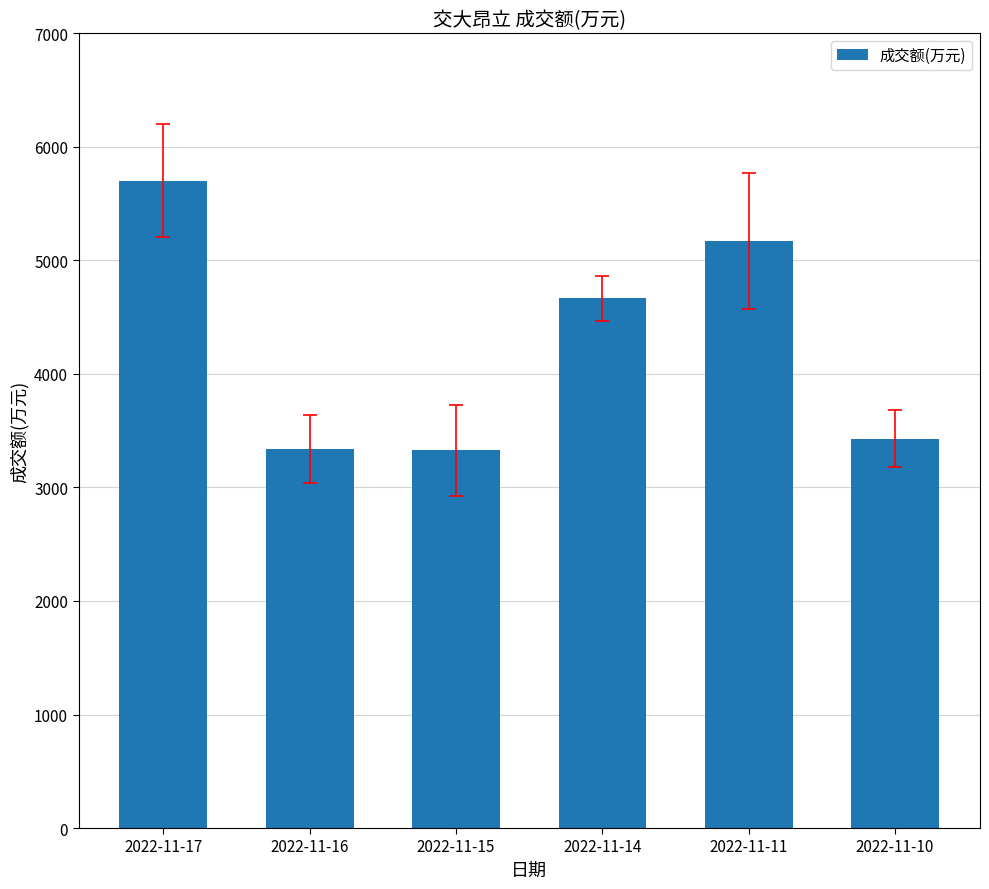

What is the average value?

4273